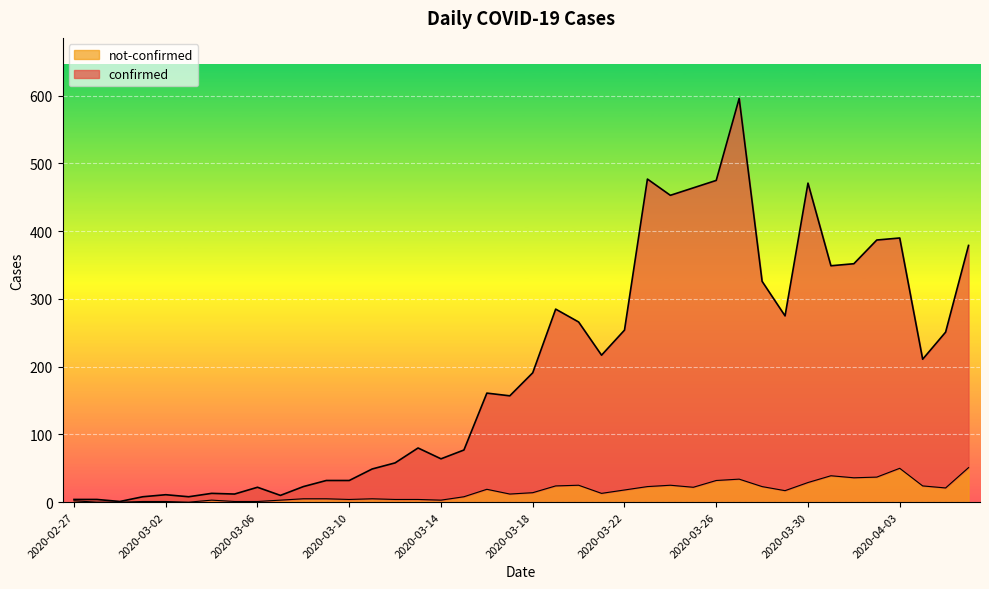

True or false: confirmed has more than 1 interior local peaks.

True